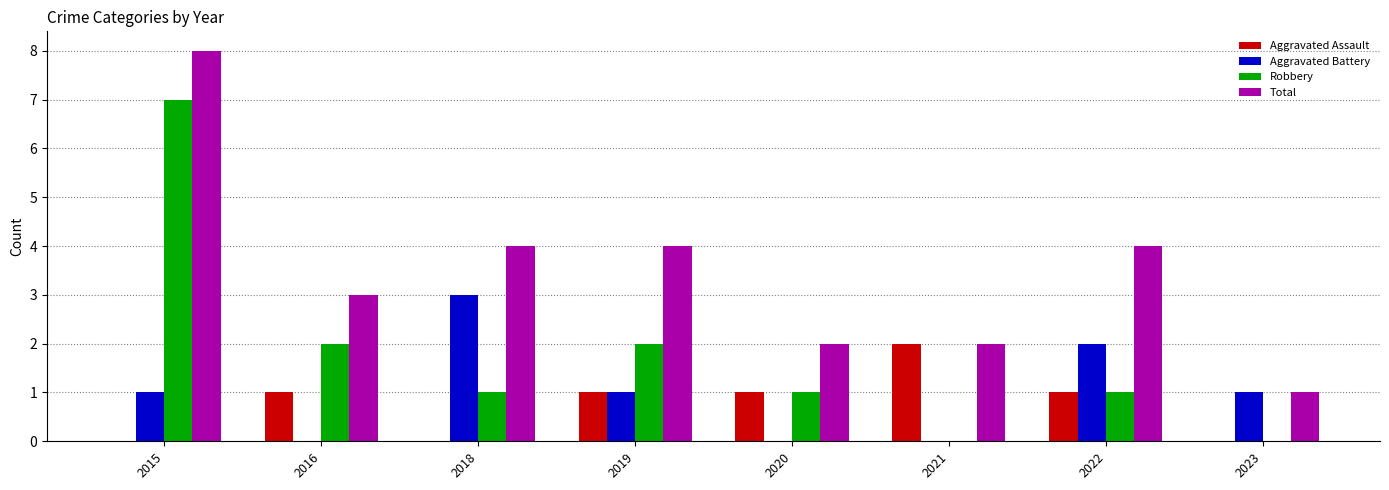

At which label does Total first exceed 4?

2015